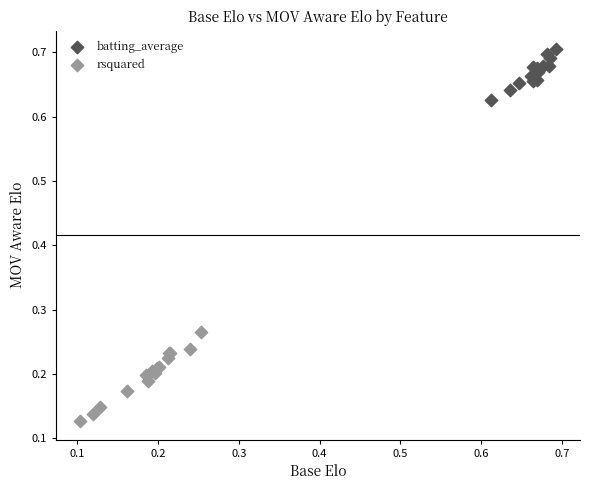

Which series contains the highest Y value?

batting_average